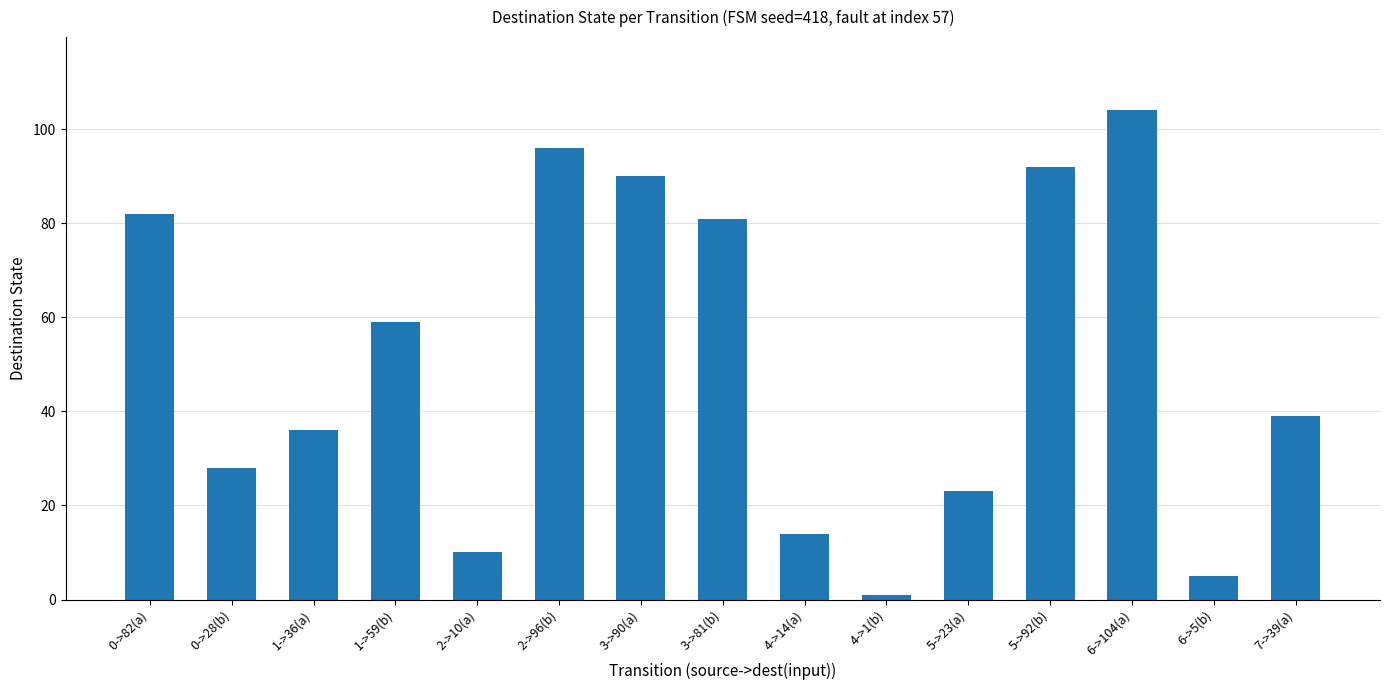

Rank the categories by value from lowest to highest.

4->1(b), 6->5(b), 2->10(a), 4->14(a), 5->23(a), 0->28(b), 1->36(a), 7->39(a), 1->59(b), 3->81(b), 0->82(a), 3->90(a), 5->92(b), 2->96(b), 6->104(a)